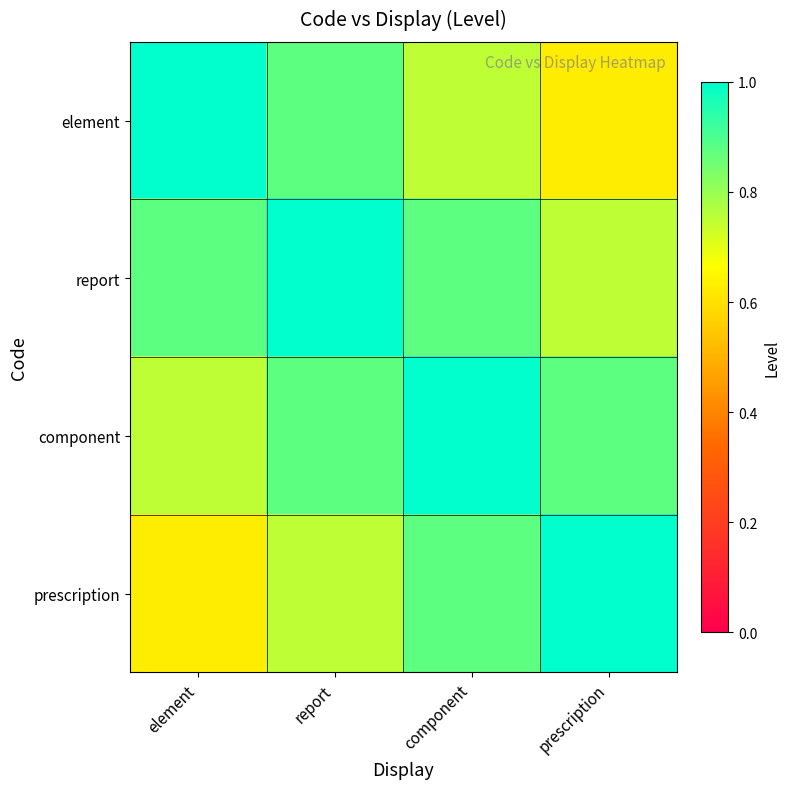

Which series has the largest range (max minus min)?

element